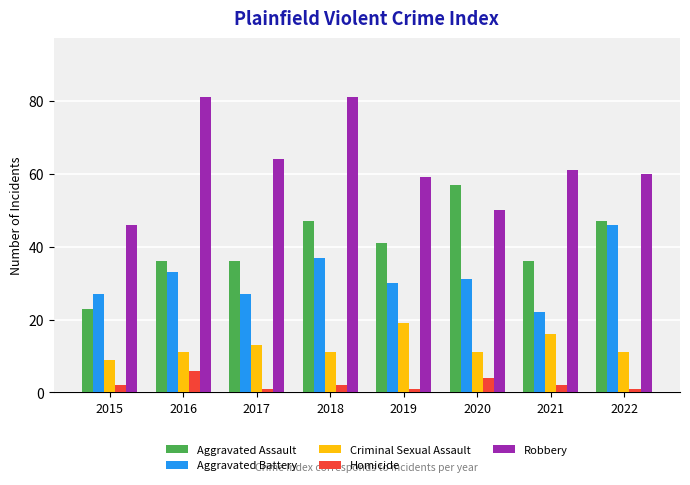

Which category has the lowest value in the Aggravated Battery series?

2021